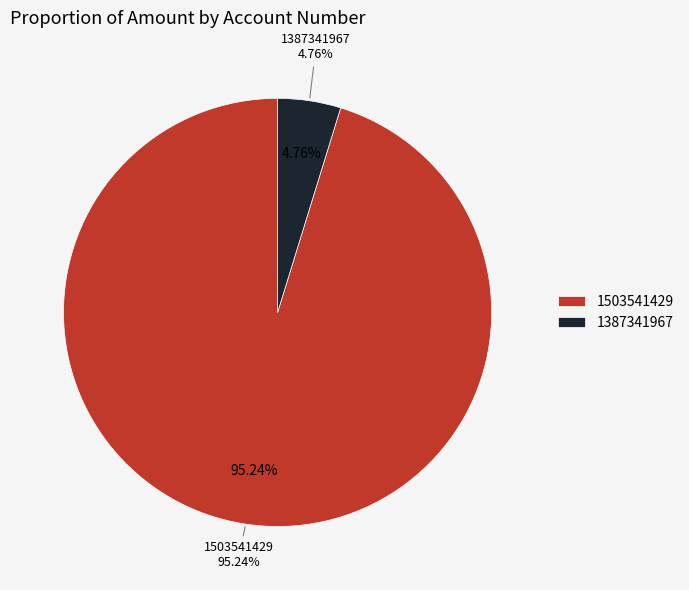

To the nearest percent, what portion does 1387341967 represent?

5%